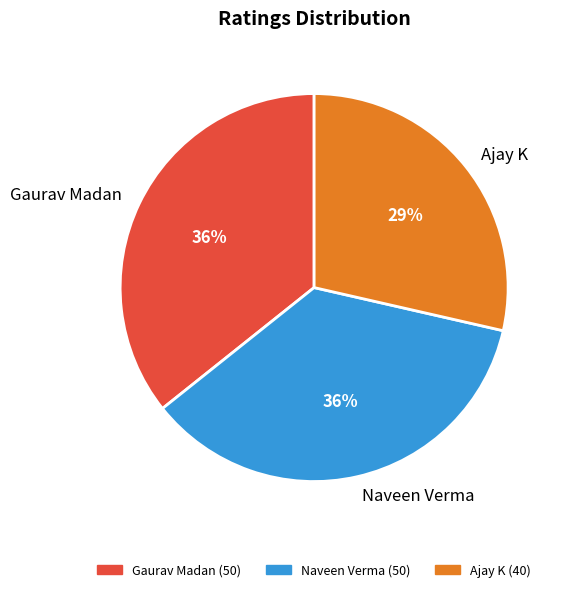

Count the number of slices in the pie.

3